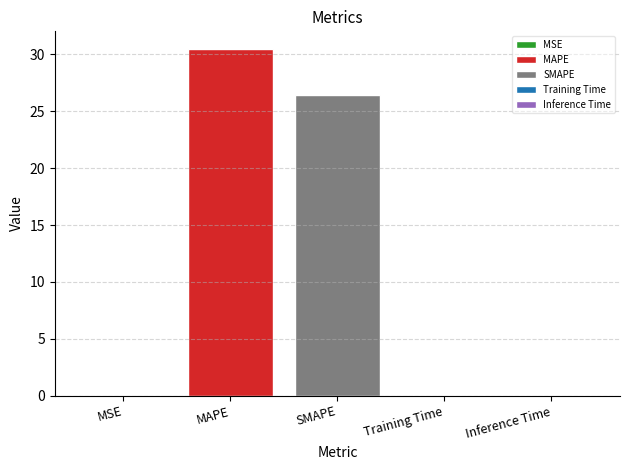

True or false: MAPE has a value of 50.1 at SMAPE.

False